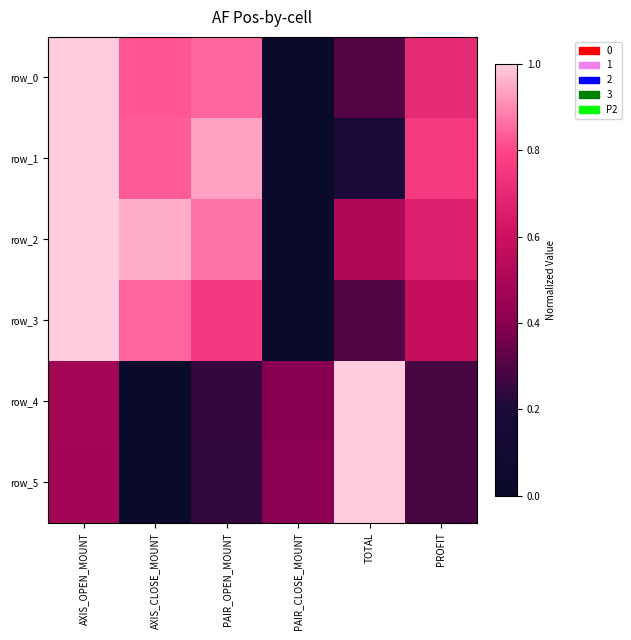

At which label does row_1 reach its minimum?

PAIR_CLOSE_MOUNT